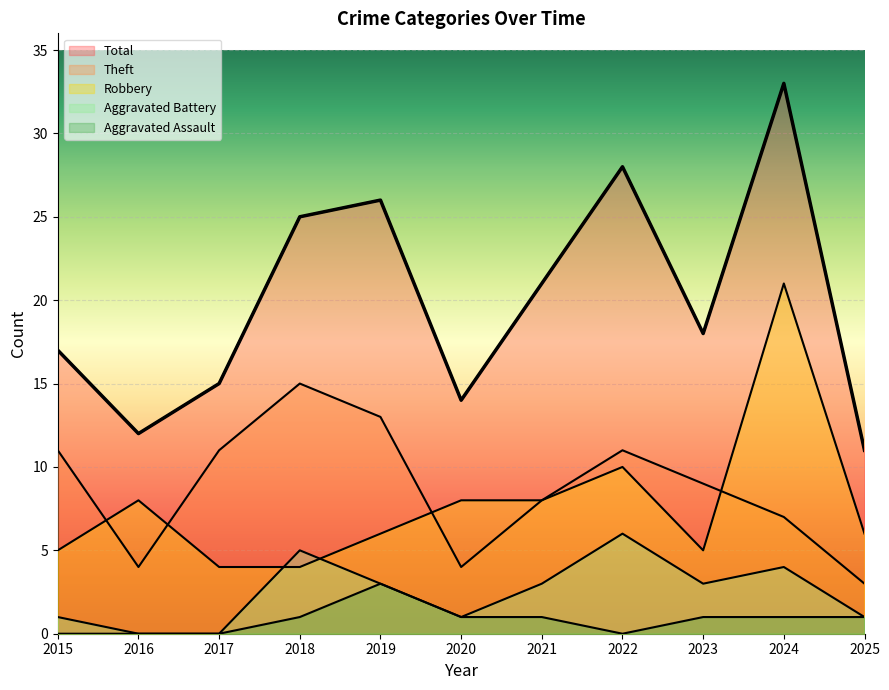

True or false: Total and Theft intersect in this chart.

False